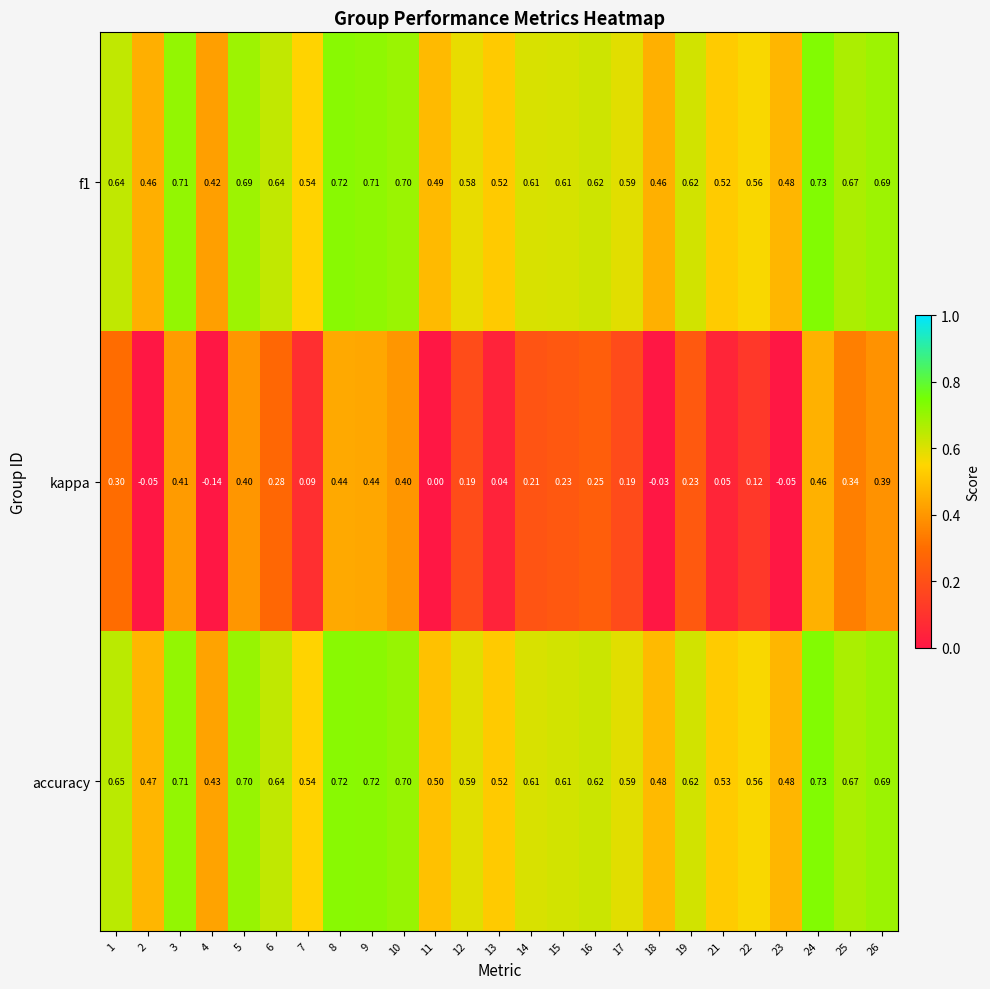

Which series changed the most between 9 and 17?

kappa